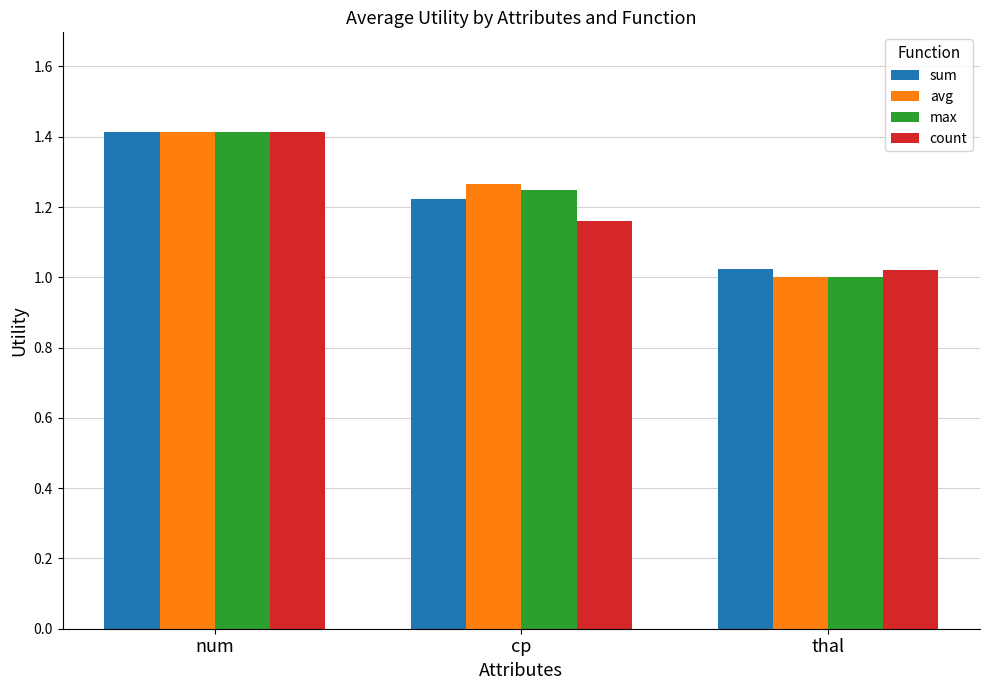

Which label corresponds to the largest value in the chart?

num